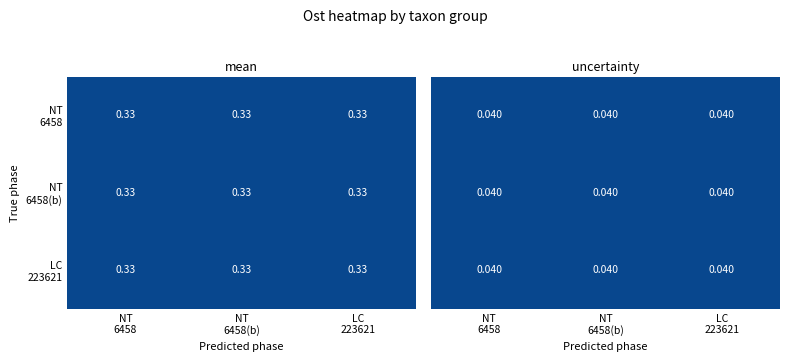

At LC 223621, list the series in order from largest to smallest.

LC 223621, NT 6458(b), NT 6458